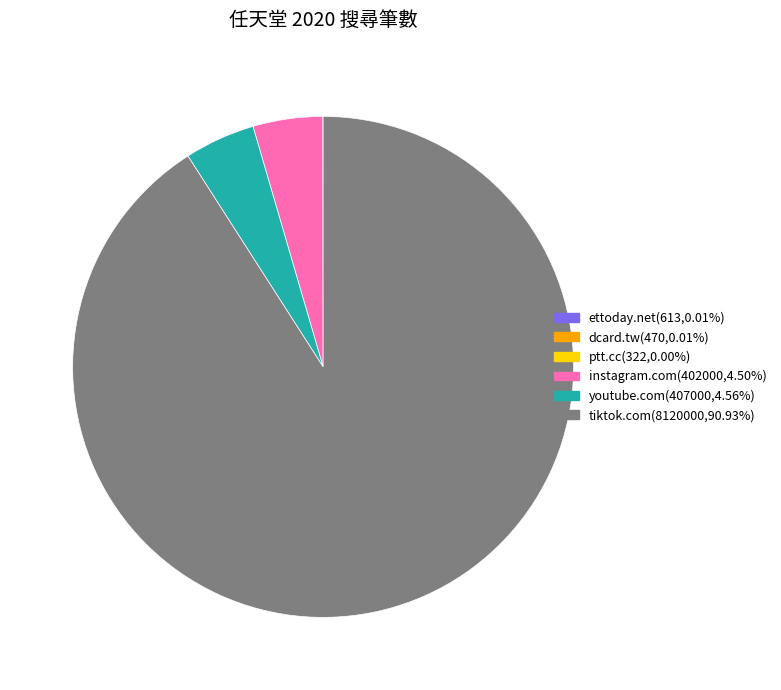

Which category accounts for the majority?

tiktok.com